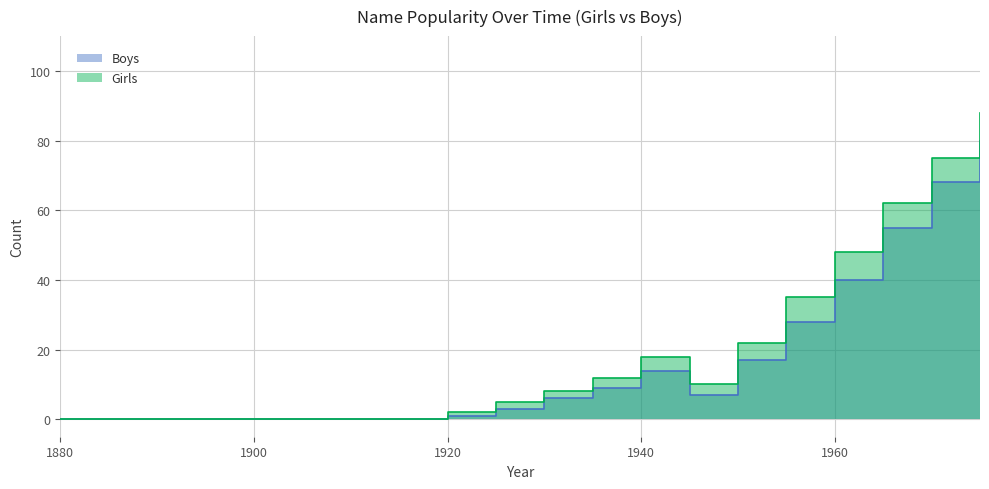

How many values in the Boys series exceed 6?

9